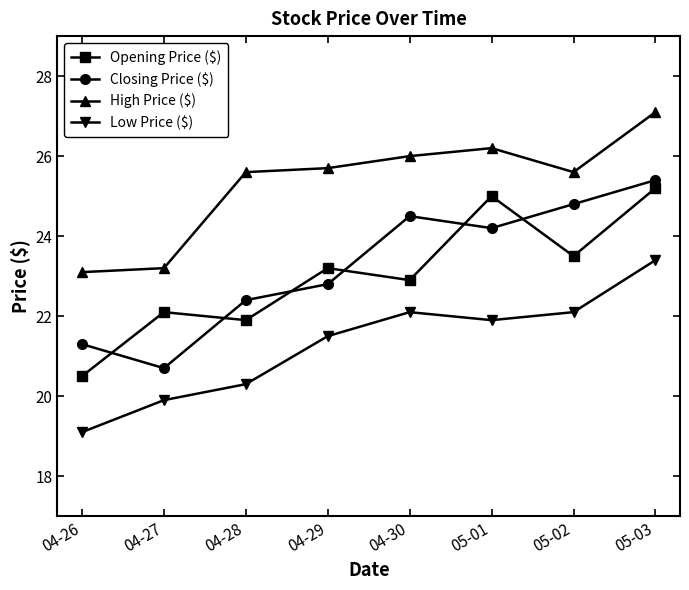

What is the spread (max minus min) of values at 05-01?

4.3